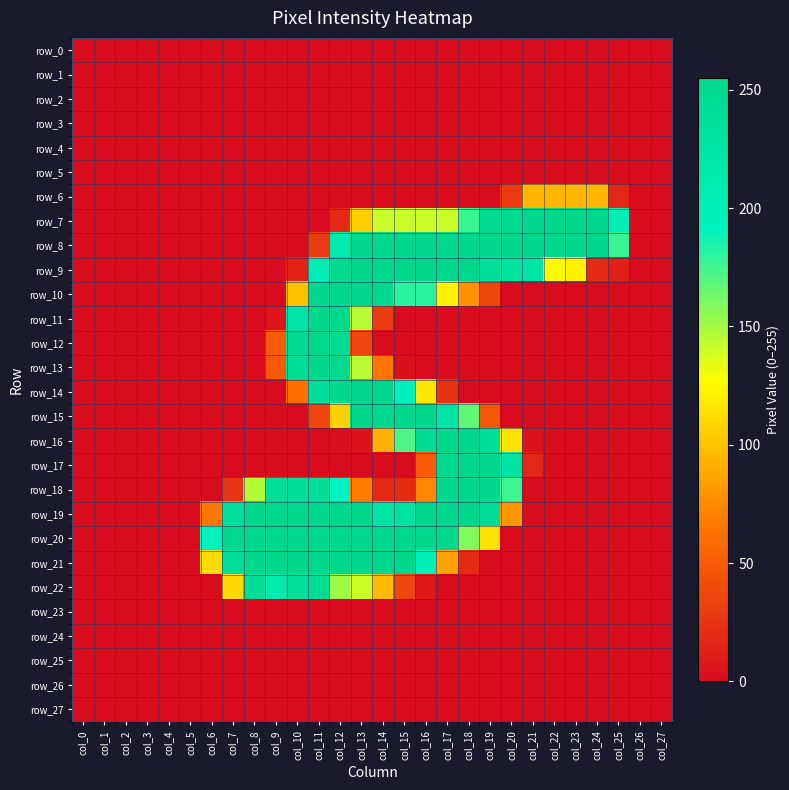

At col_16, list the series in order from smallest to largest.

row_0, row_1, row_2, row_3, row_4, row_5, row_6, row_11, row_12, row_13, row_23, row_24, row_25, row_26, row_27, row_22, row_17, row_18, row_14, row_7, row_10, row_21, row_16, row_8, row_9, row_15, row_19, row_20